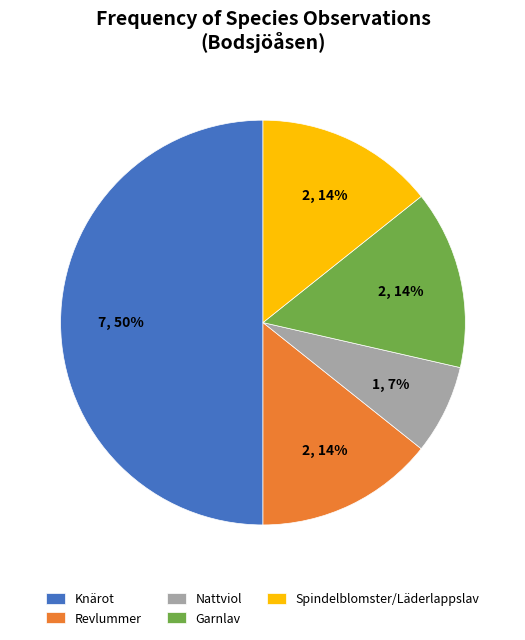

To the nearest percent, what is the difference between the largest and smallest slice percentages?

43%